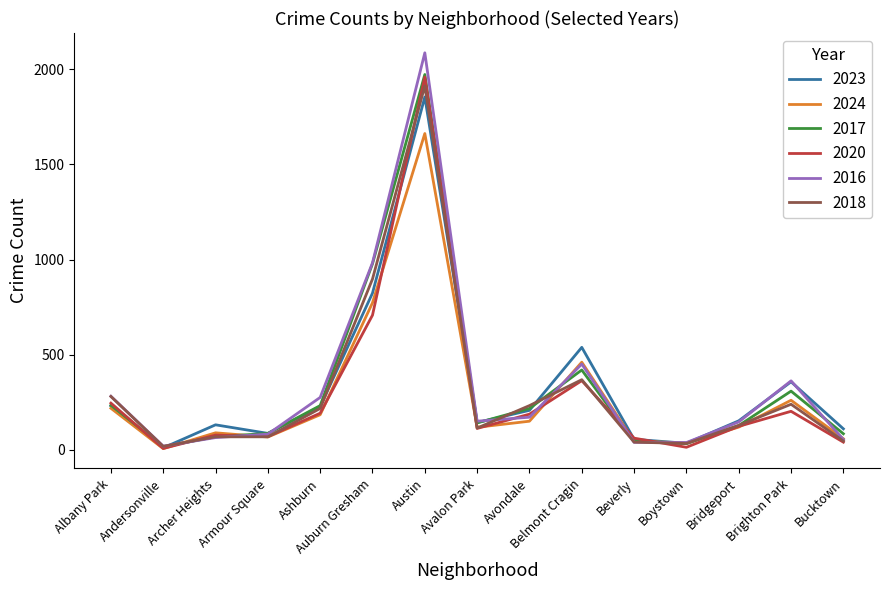

In 2023, how many points are higher than both neighbors (excluding endpoints)?

4